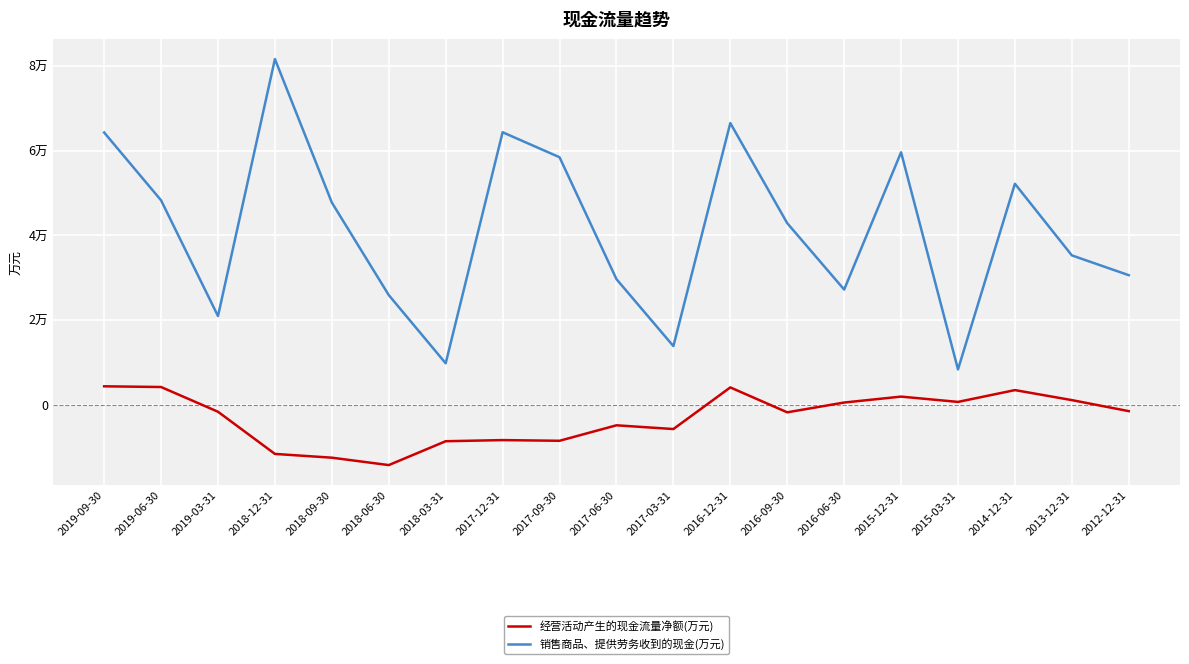

Reading left to right, list all the values displayed in this chart.

经营活动产生的现金流量净额(万元): 4367	4199	-1642	-11602	-12492	-14241	-8605	-8338	-8500	-4843	-5727	4105	-1779	535	1934	682	3471	1108	-1497
销售商品、提供劳务收到的现金(万元): 64312	48293	20958	81661	47765	25913	9800	64371	58471	29679	13857	66539	42894	27215	59637	8357	52202	35288	30612